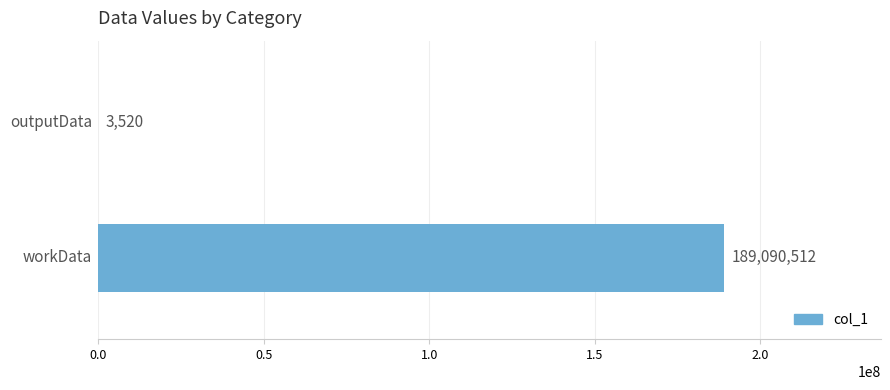

What is the maximum value shown in the chart?

189090512